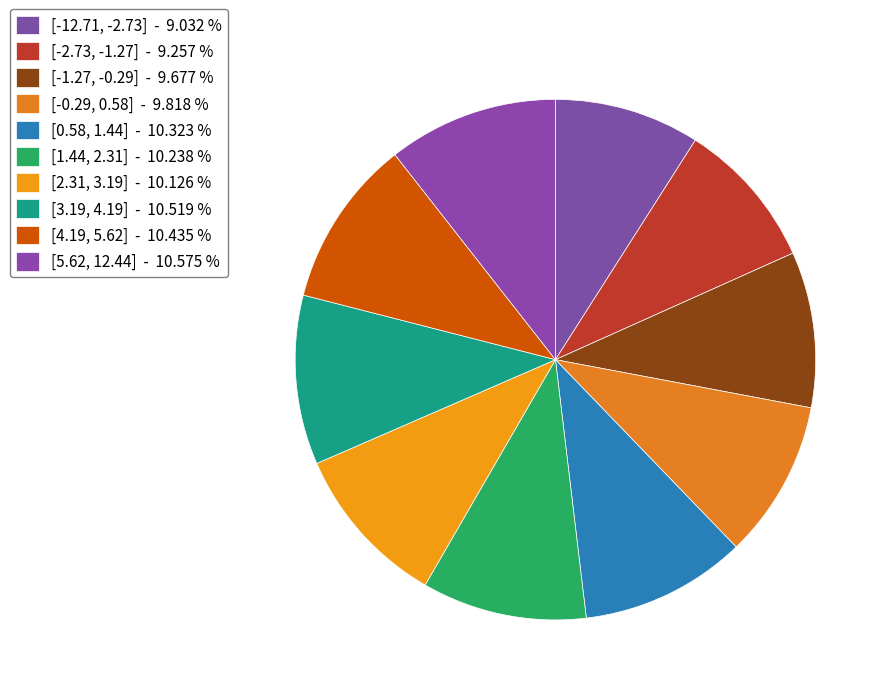

Rank the categories by value from lowest to highest.

[-12.71, -2.73], [-2.73, -1.27], [-1.27, -0.29], [-0.29, 0.58], [2.31, 3.19], [1.44, 2.31], [0.58, 1.44], [4.19, 5.62], [3.19, 4.19], [5.62, 12.44]